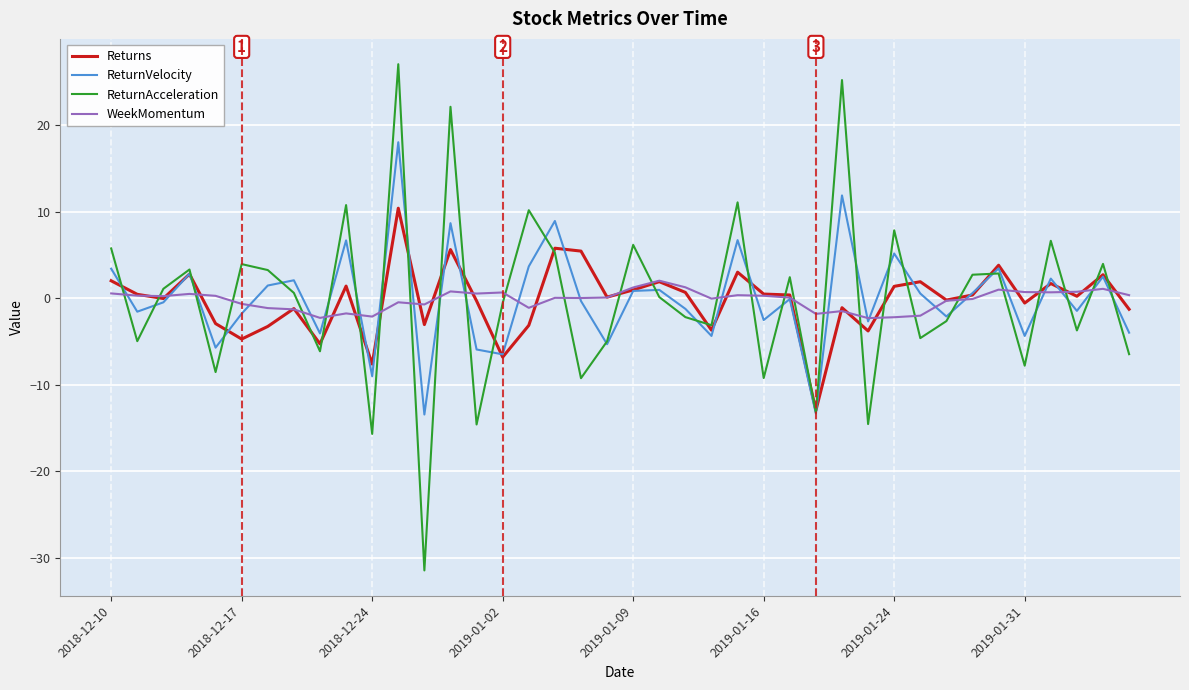

What is the smallest value displayed?

-31.5